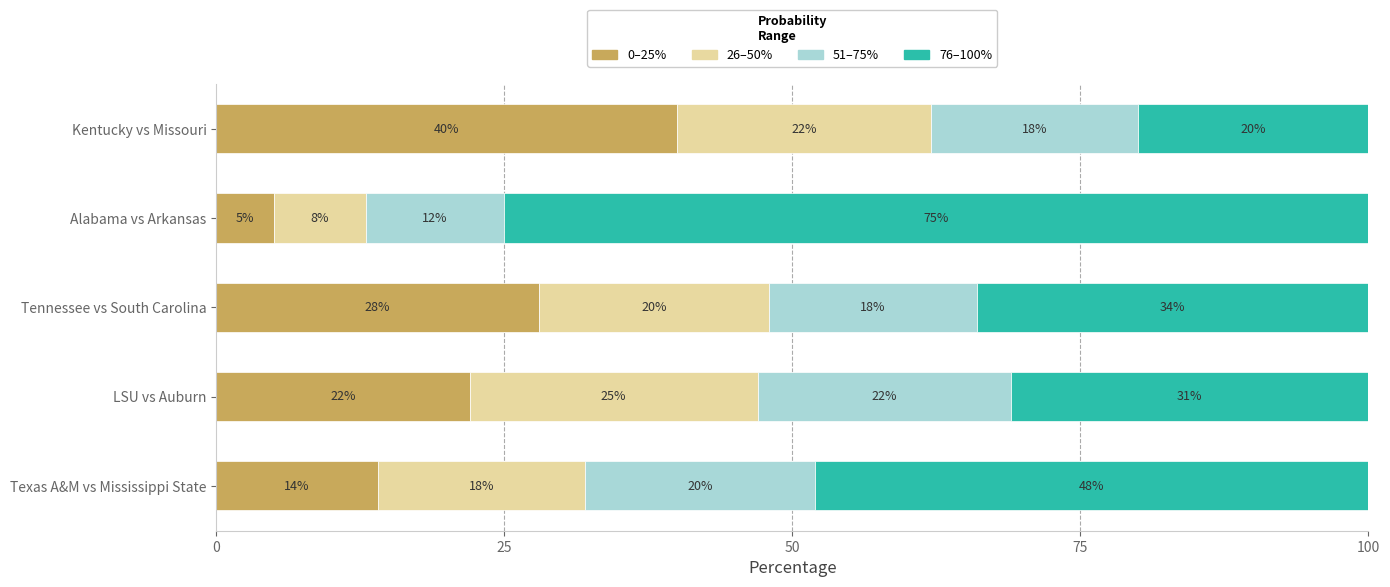

What is the total value across all series at Kentucky vs Missouri?

100.0